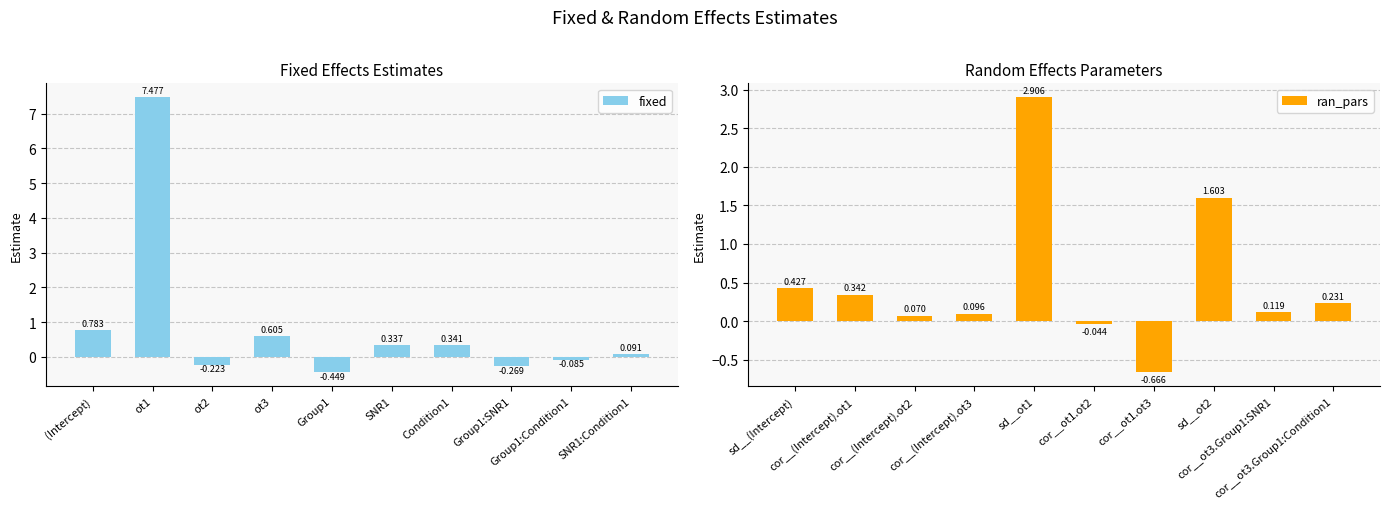

Where does the fixed series first go above 0?

(Intercept)